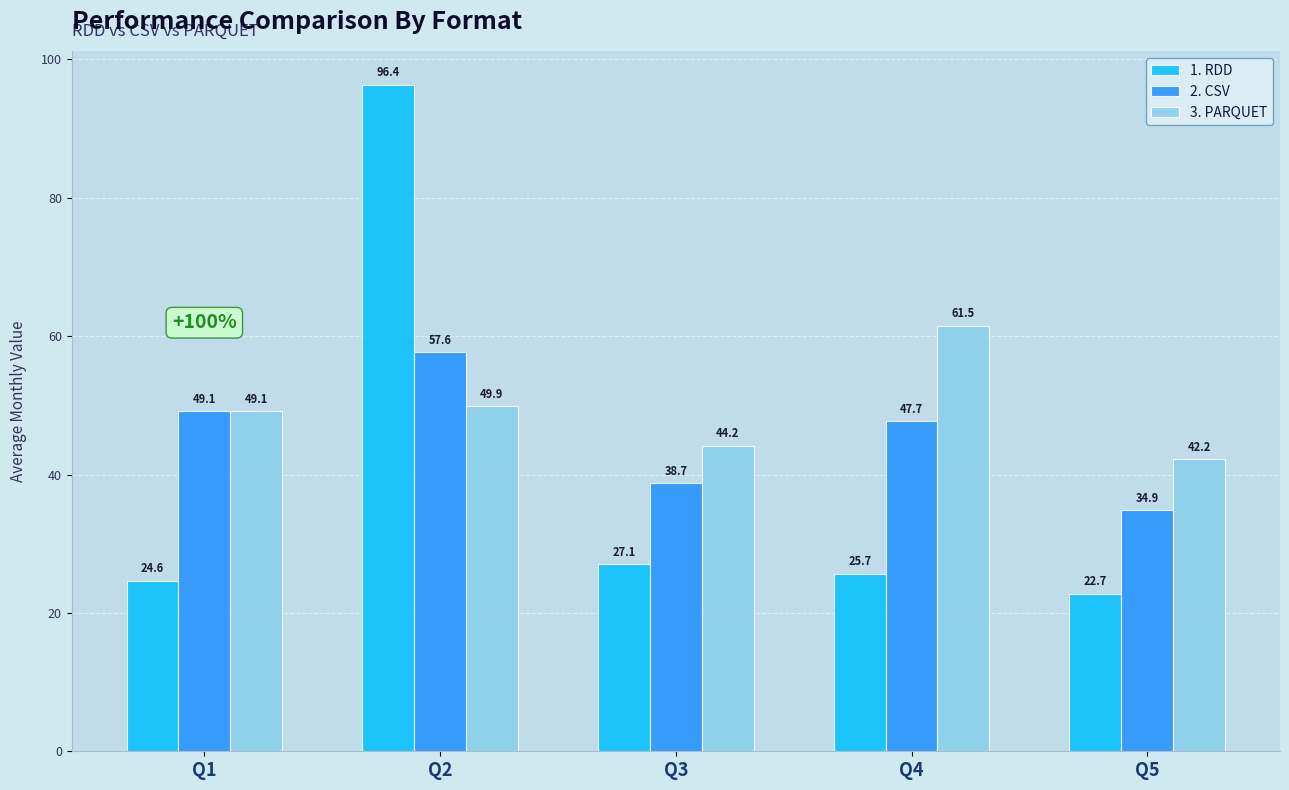

How many groups of bars are there?

5